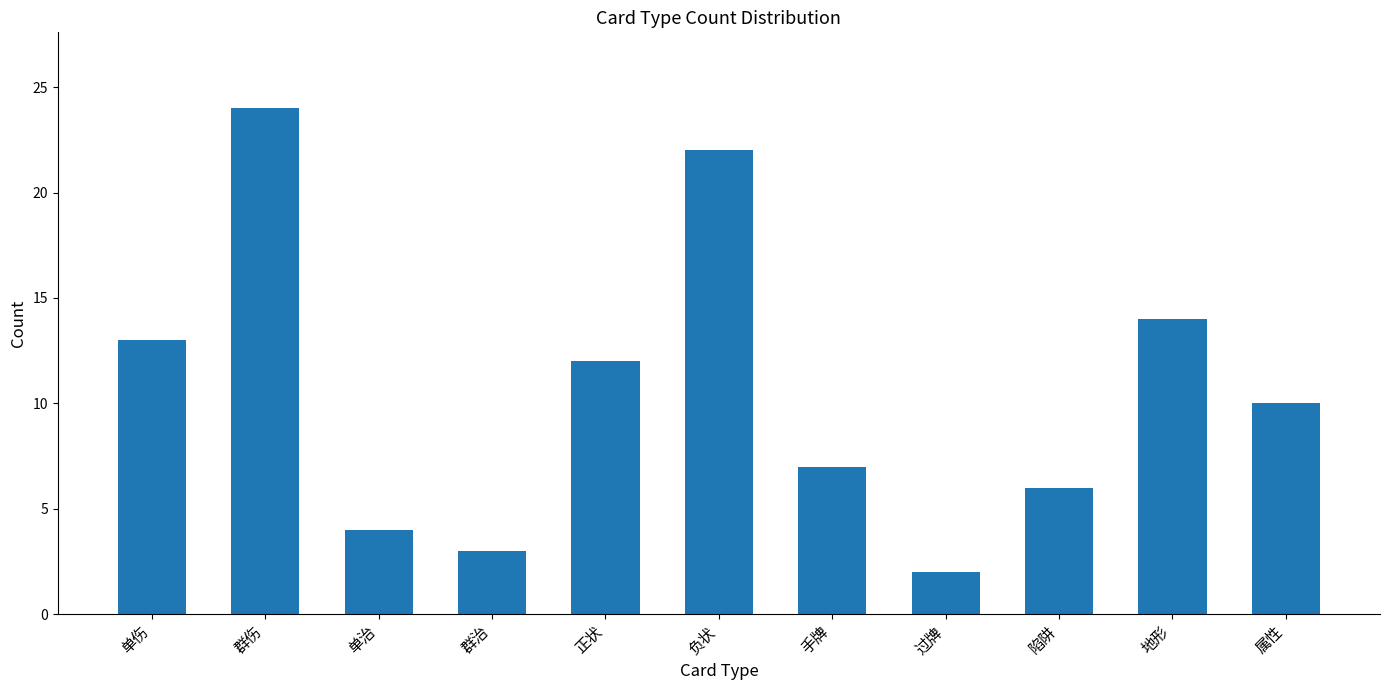

The chart shows a value of 1 at 过牌. True or false?

False